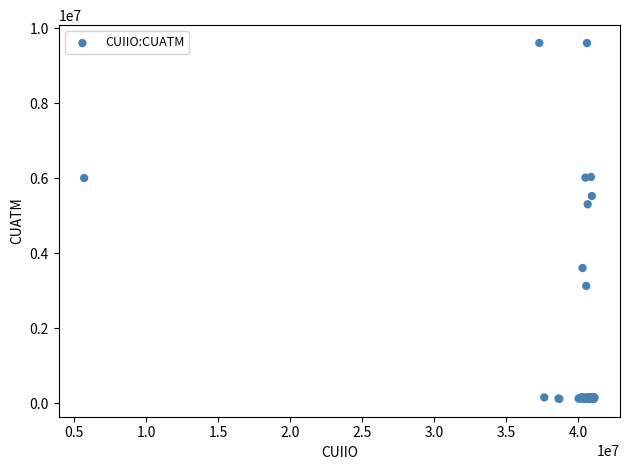

What Y value in the scatter plot is closest to 4856500?

5301000